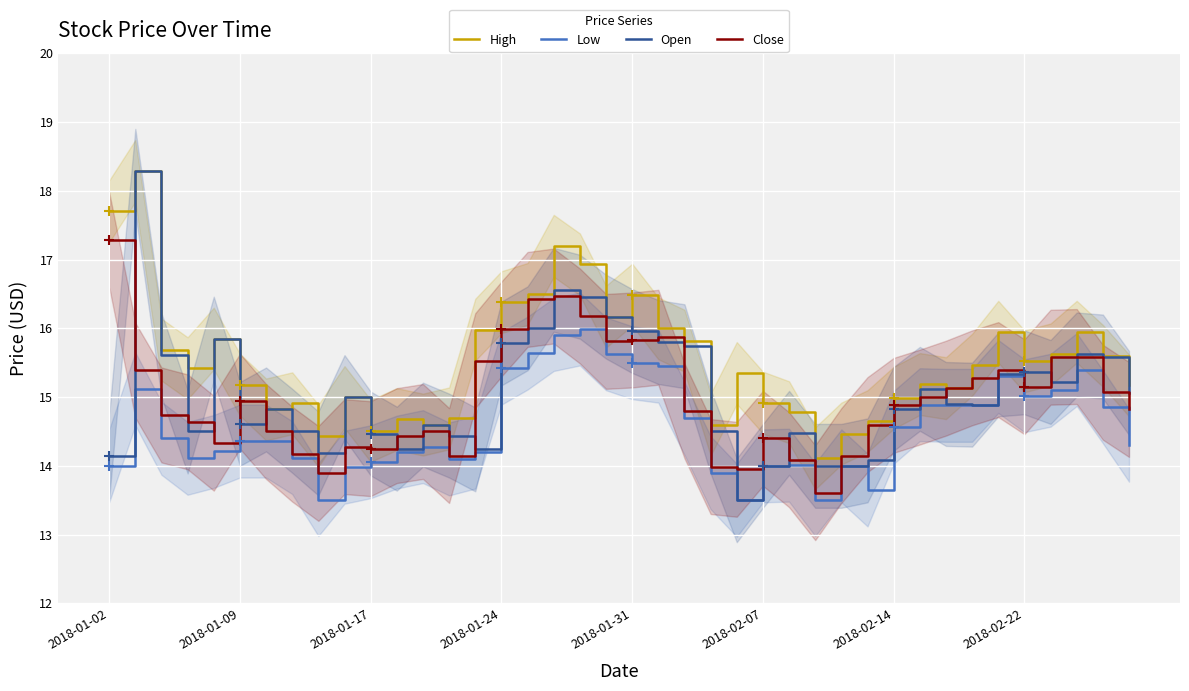

Reading left to right, list all the values displayed in this chart.

High: 17.7	18.3	15.7	15.4	15.8	15.2	14.8	14.9	14.4	15.0	14.5	14.7	14.6	14.7	16.0	16.4	16.5	17.2	16.9	16.2	16.5	16.0	15.8	14.6	15.3	14.9	14.8	14.1	14.5	14.7	15.0	15.2	15.1	15.5	15.9	15.5	15.6	15.9	15.6	15.2
Low: 14.0	15.1	14.4	14.1	14.2	14.4	14.4	14.1	13.5	14.0	14.1	14.2	14.3	14.1	14.2	15.4	15.6	15.9	16.0	15.6	15.5	15.4	14.7	13.9	13.5	14.0	14.0	13.5	14.0	13.7	14.6	14.9	14.9	14.9	15.3	15.0	15.1	15.4	14.9	14.3
Open: 14.1	18.3	15.6	14.5	15.8	14.6	14.8	14.5	14.2	15.0	14.5	14.2	14.6	14.4	14.2	15.8	16.0	16.6	16.5	16.2	16.0	15.8	15.7	14.5	13.5	14.0	14.5	14.0	14.0	14.1	14.8	15.1	14.9	14.9	15.3	15.4	15.2	15.6	15.6	15.1
Close: 17.3	15.4	14.7	14.6	14.3	14.9	14.5	14.2	13.9	14.3	14.2	14.4	14.5	14.2	15.5	16.0	16.4	16.5	16.2	15.8	15.8	15.9	14.8	14.0	13.9	14.4	14.1	13.6	14.2	14.6	14.9	15.0	15.1	15.3	15.4	15.2	15.6	15.6	15.1	14.8